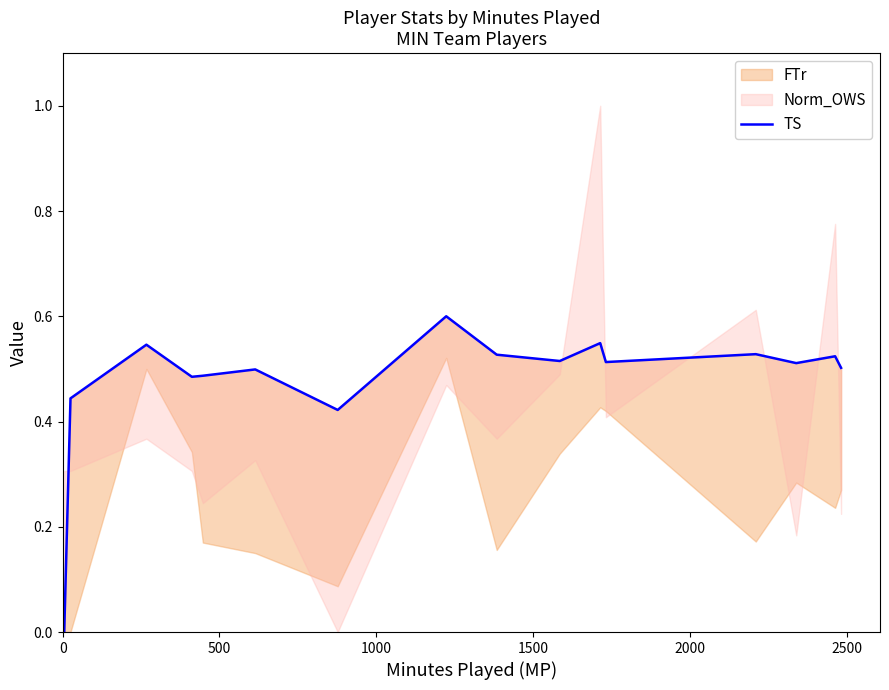

What is the sum of all values?

7.7